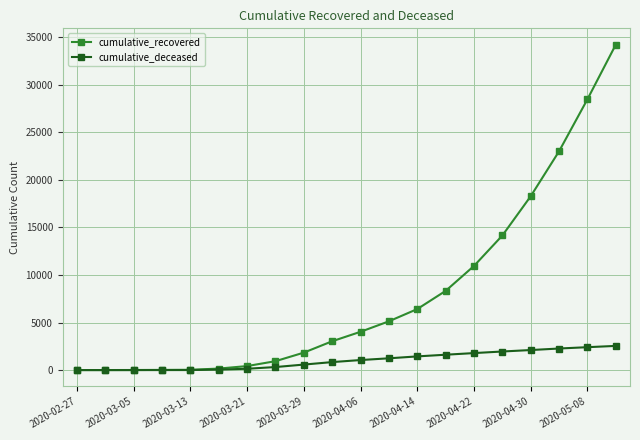

What is the greatest value displayed?

34211